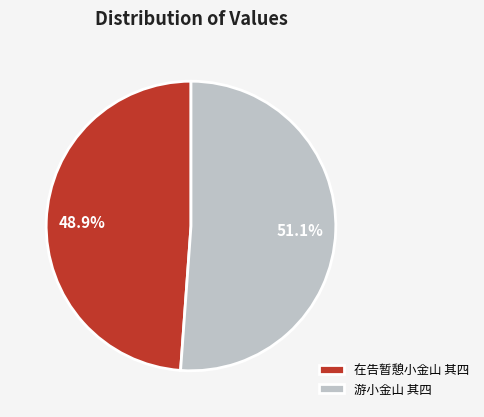

How many segments does this pie chart have?

2